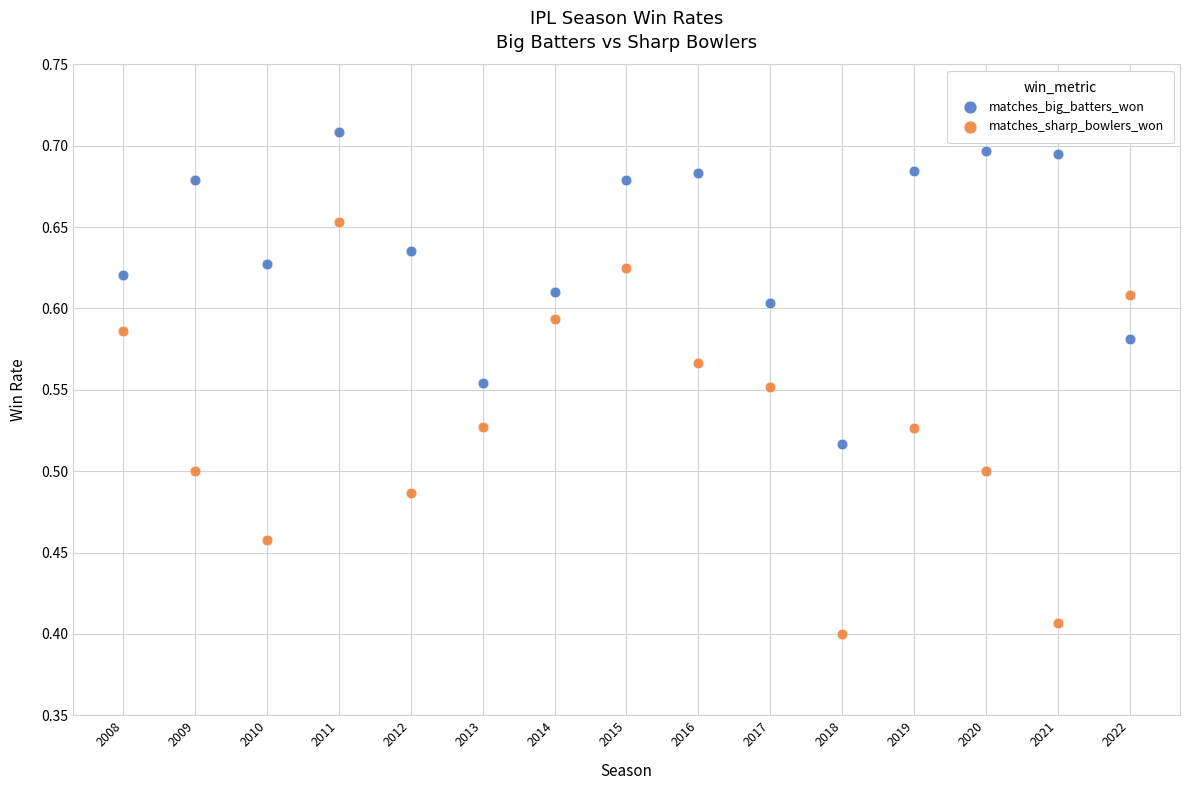

Across all data points, what is the range of X values (max minus min)?

14.0